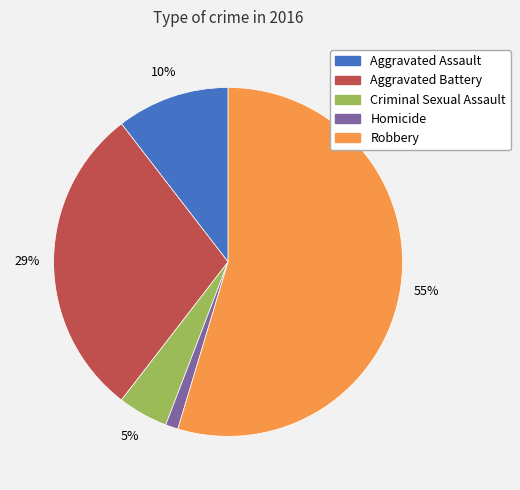

To the nearest percent, what is the combined percentage of Homicide and Robbery?

56%